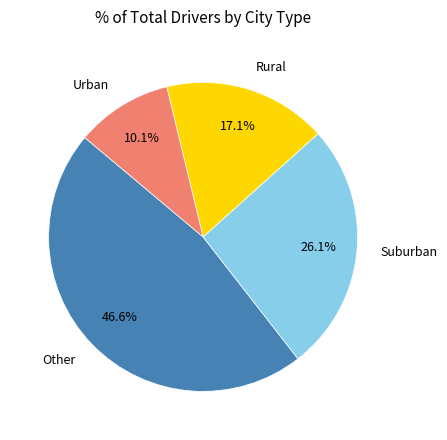

Is there any slice that represents more than half of the pie?

No